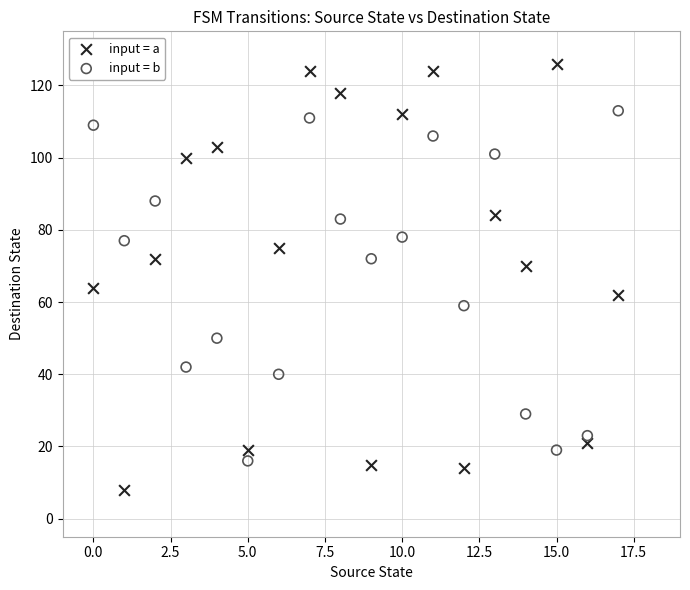

Which series has the widest spread of Y values?

input = a